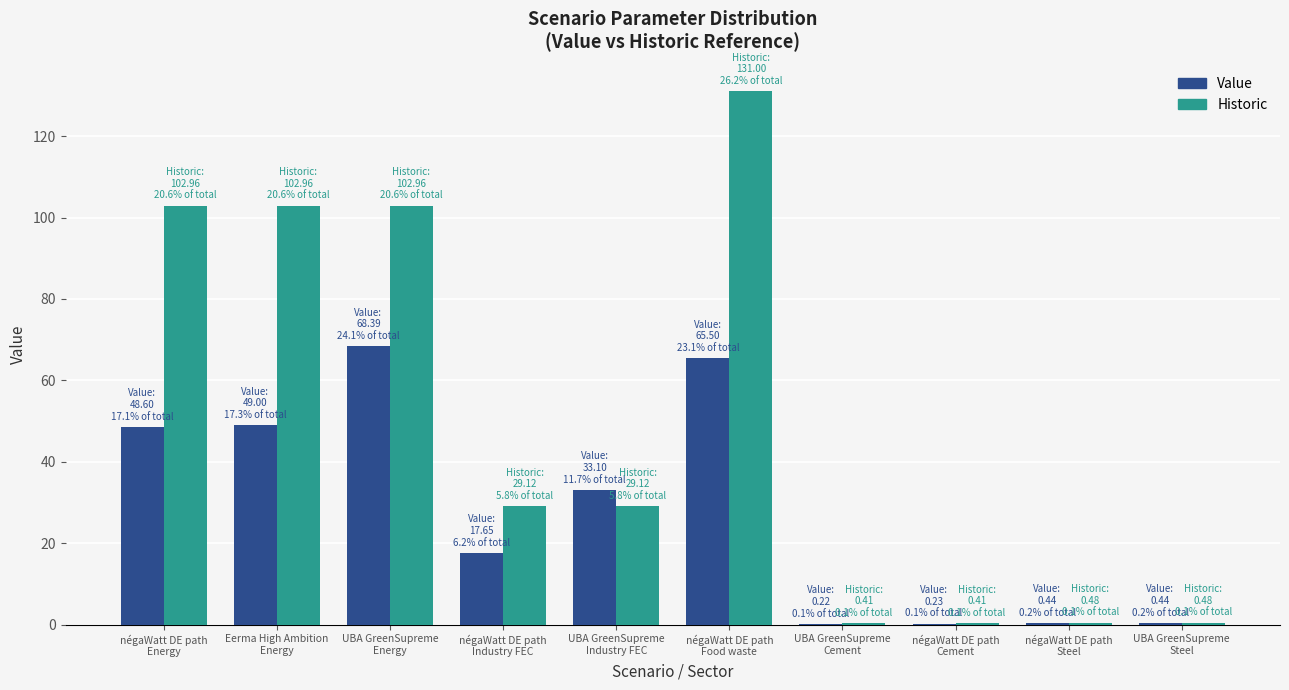

What is the spread (max minus min) of values at négaWatt DE path
Cement?

0.2